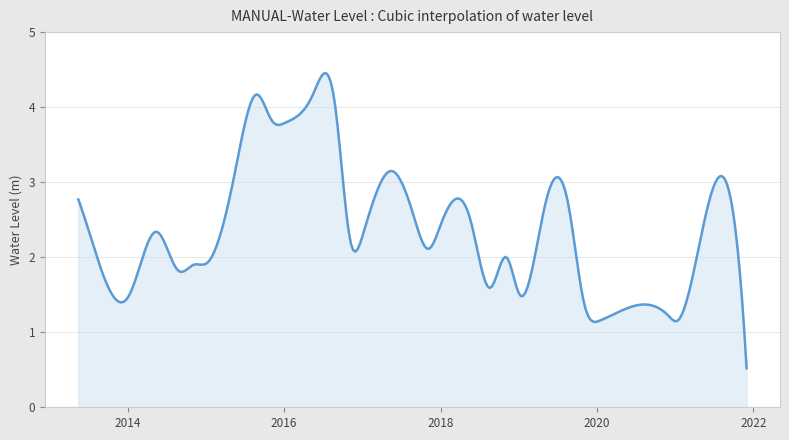

What is the difference between the maximum and minimum values?

3.9